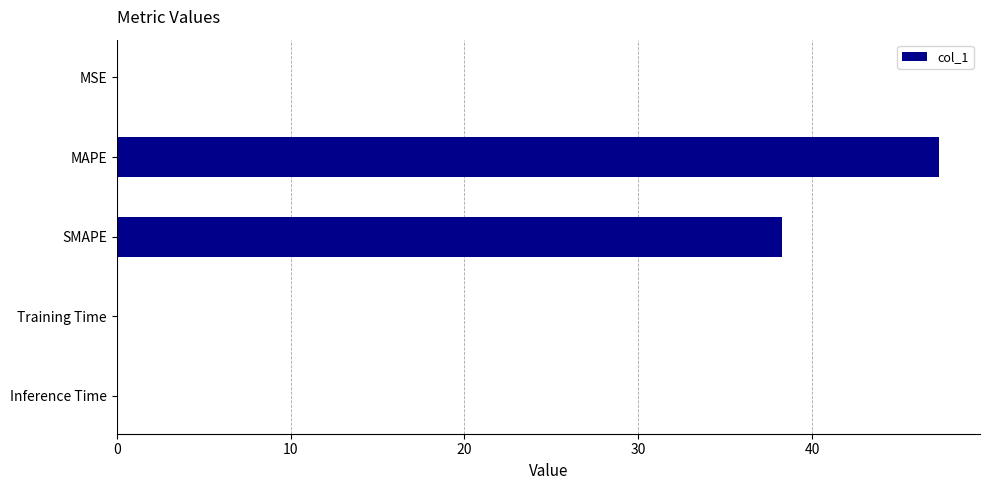

What is the maximum value shown in the chart?

47.3